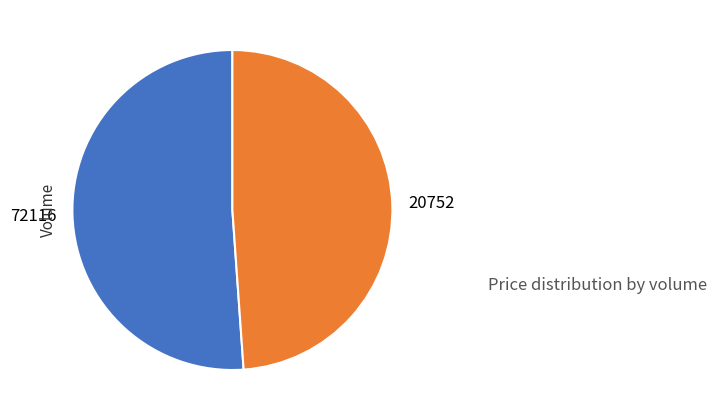

Is it true that 20752 is 34% of the pie?

False